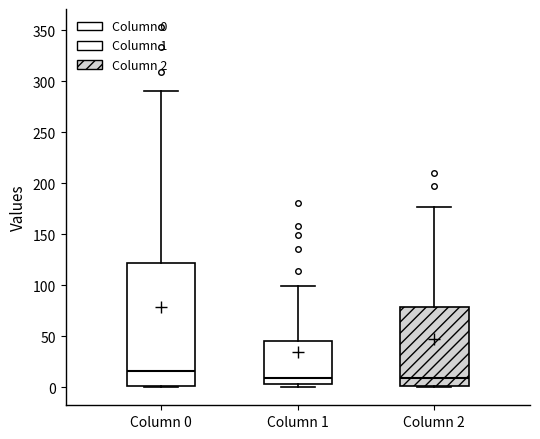

Where is the upper edge of the box for Column 2 on the y-axis? The values are not printed on the chart, so give them approximately, as read against the axis.

80